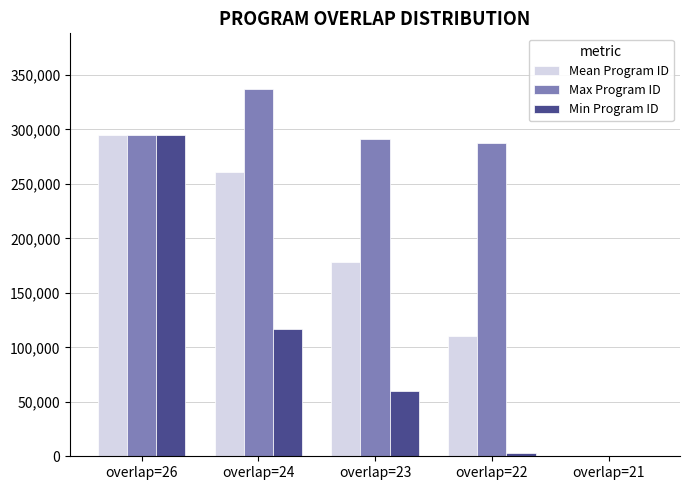

At which label is Min Program ID closest to 147633?

overlap=24